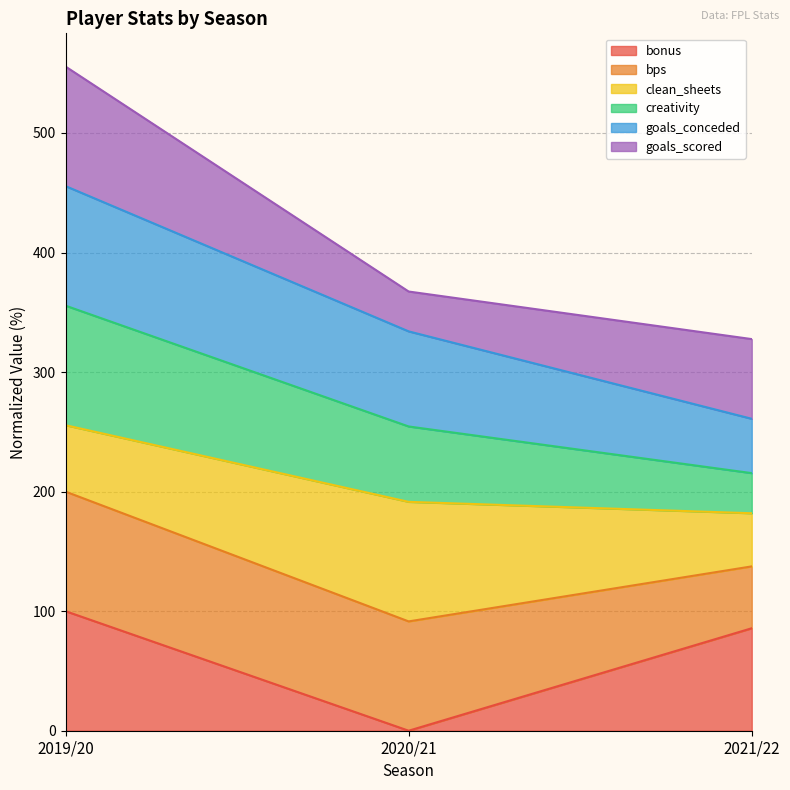

Which category has the highest value in the bonus series?

2019/20